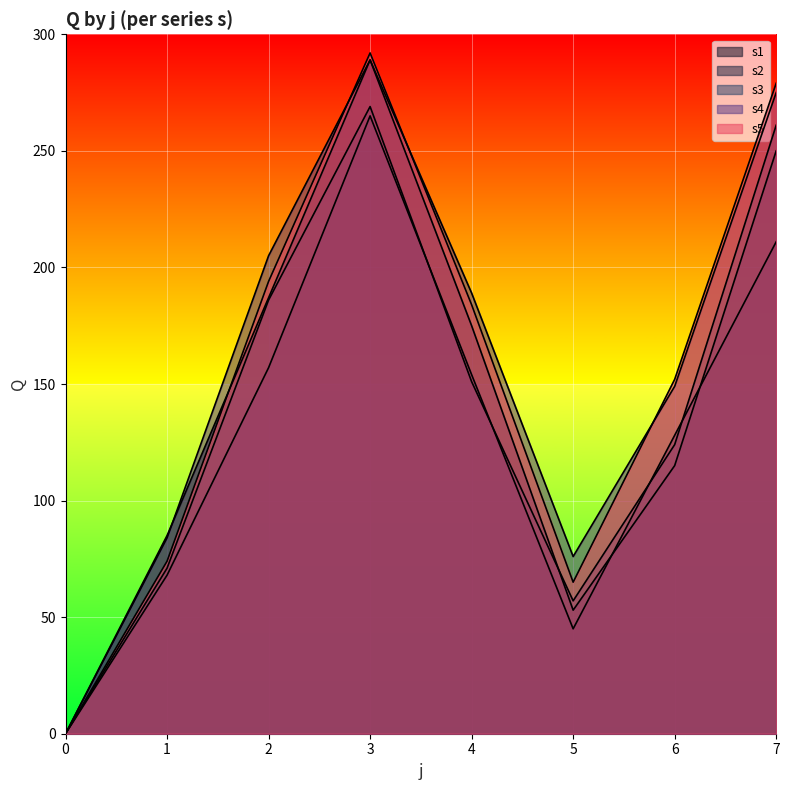

Count the s1 values in the range 85 to 250.

5